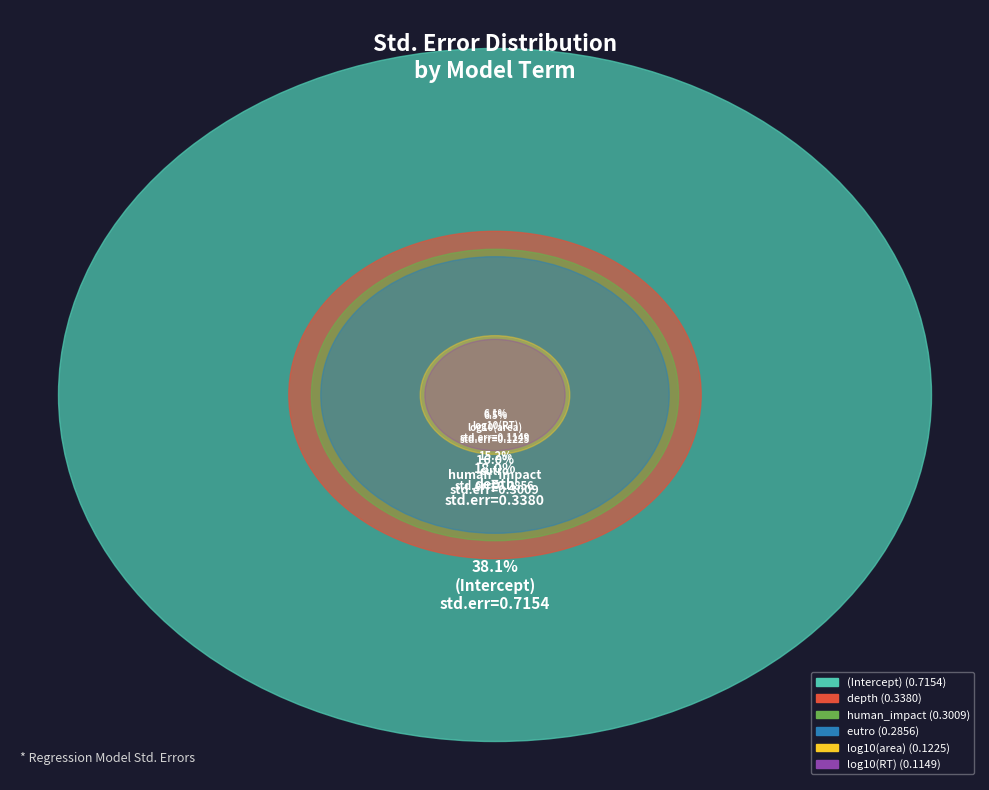

What is the largest slice in the pie chart?

(Intercept)